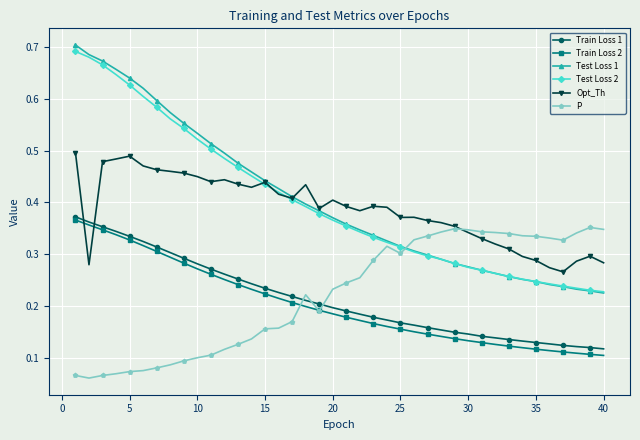

At how many categories does at least one series exceed 0?

40